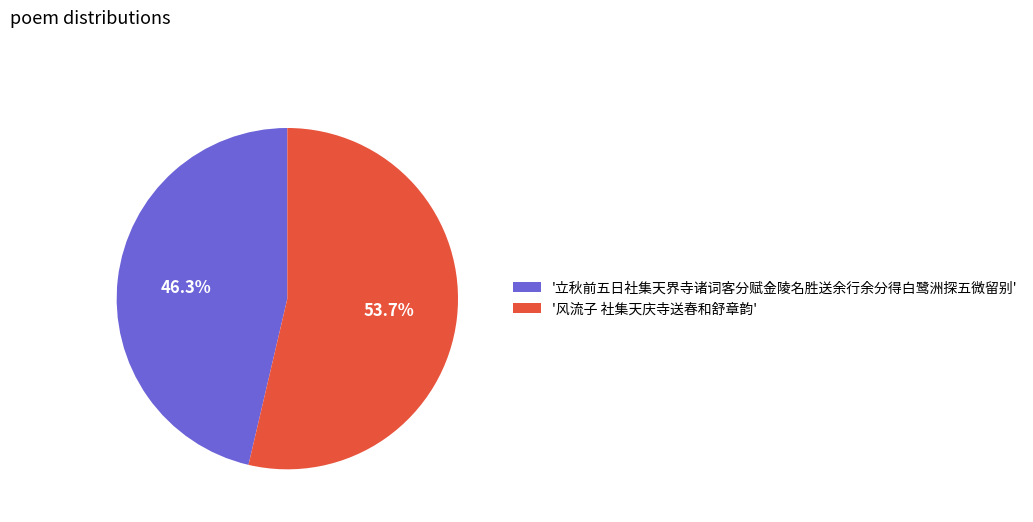

Does any single category account for the majority?

Yes